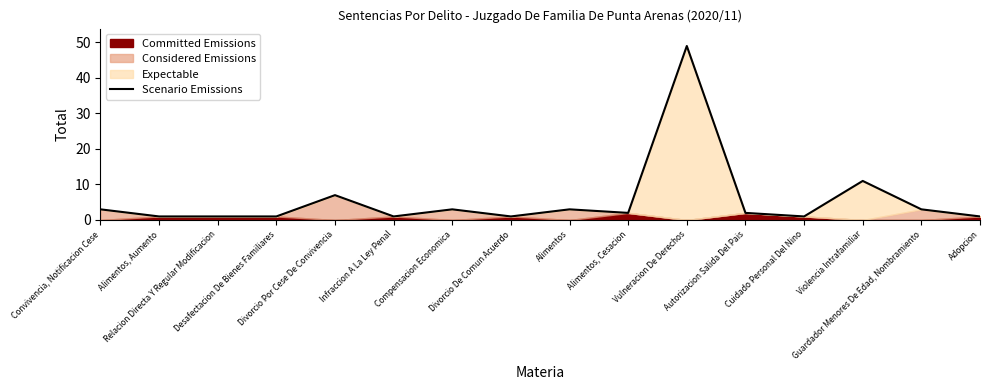

How many points are lower than both their immediate neighbors (excluding endpoints)?

4